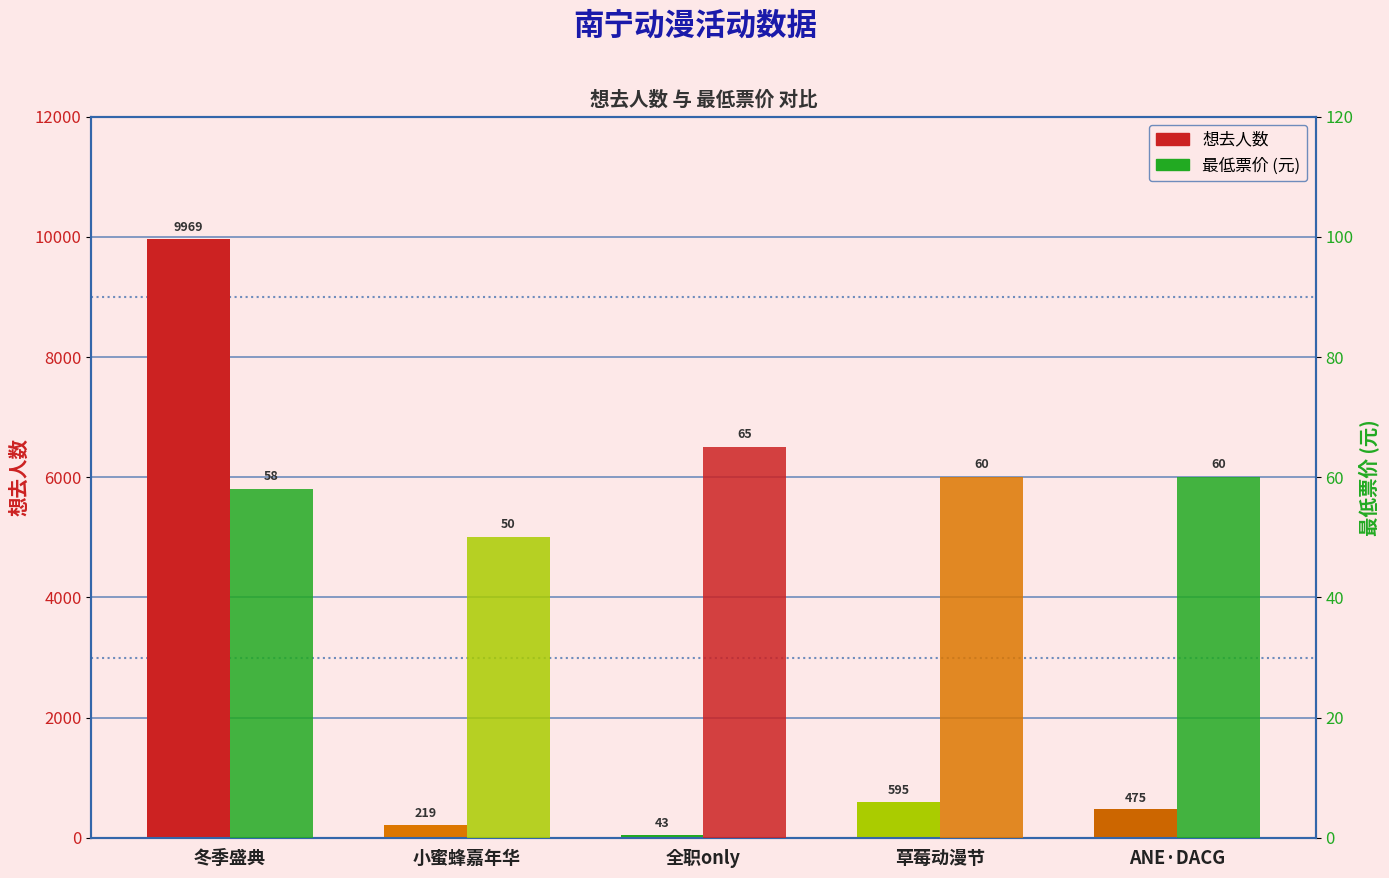

List the series in order of their overall mean, highest first.

想去人数, 最低票价